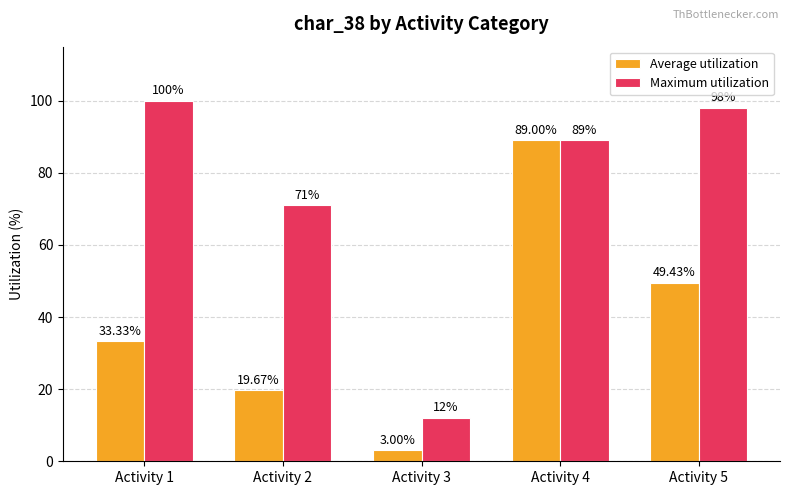

Rank the series by their average value, from lowest to highest.

Average utilization, Maximum utilization